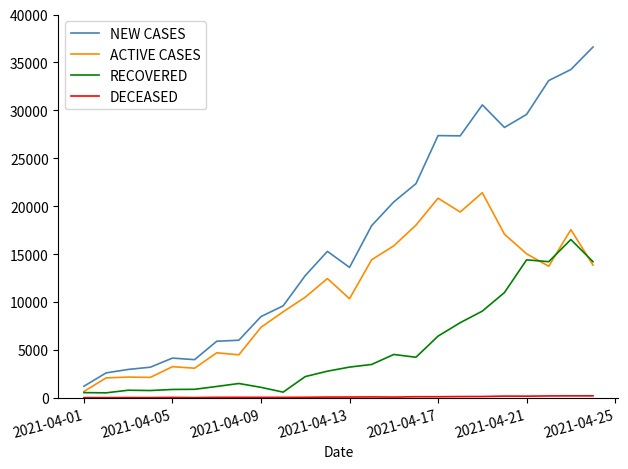

What is the maximum value shown in the chart?

36605